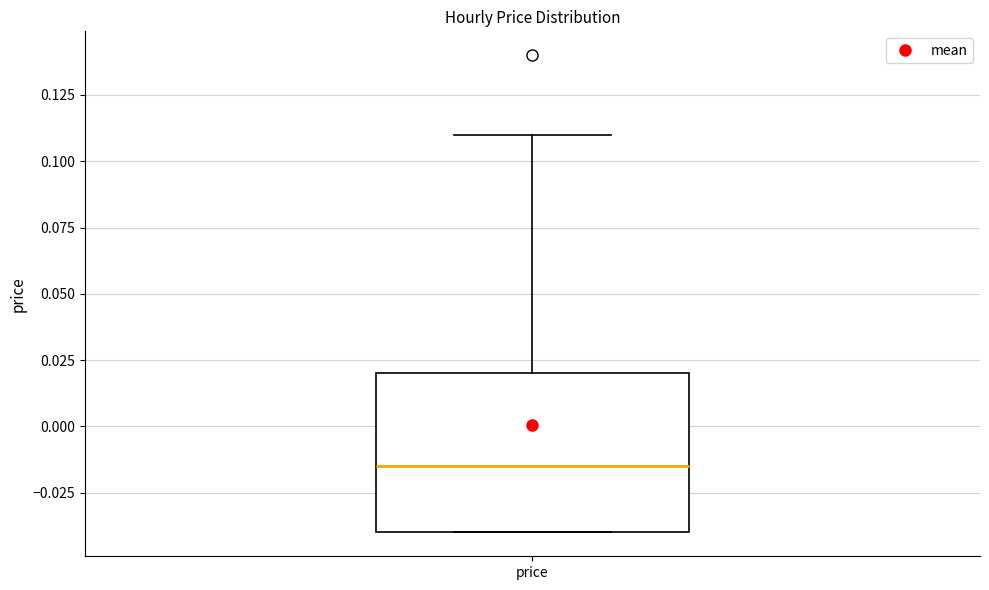

Transcribe this box plot: give where the median line is, the range the box spans, and where the two whiskers end, as read against the y-axis. The values are not printed on the chart, so give them approximately, as read against the axis.

median -0.015, box -0.040 to 0.020, whiskers -0.040 to 0.110